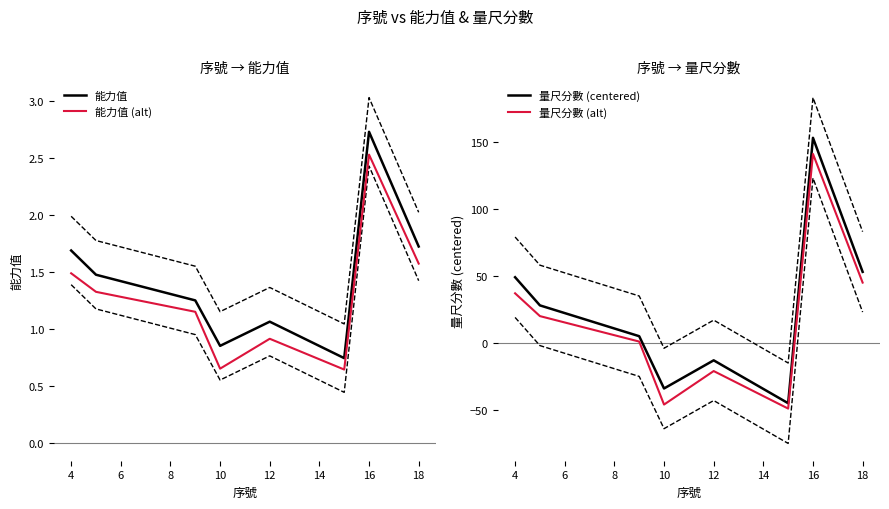

Where does the 能力值 series first go above 1?

4